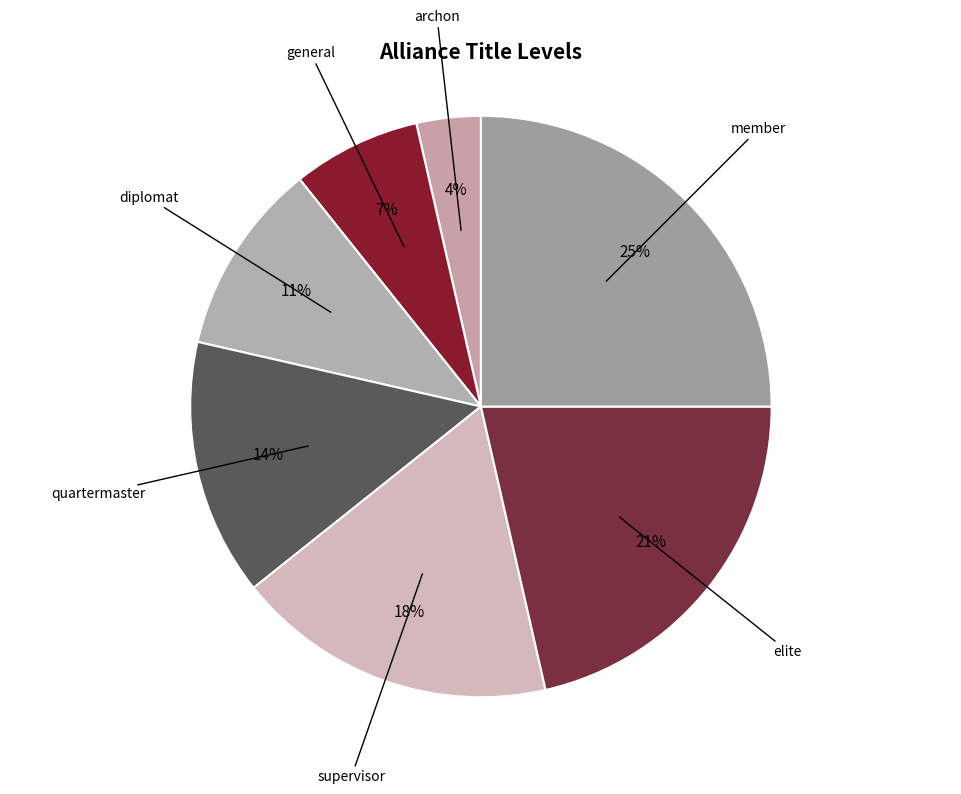

What percentage is the general slice, to the nearest percent?

7%